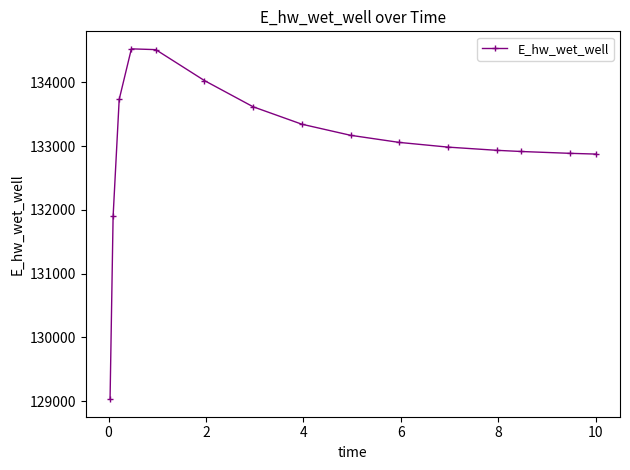

What is the difference between the maximum and second lowest values?

2626.9